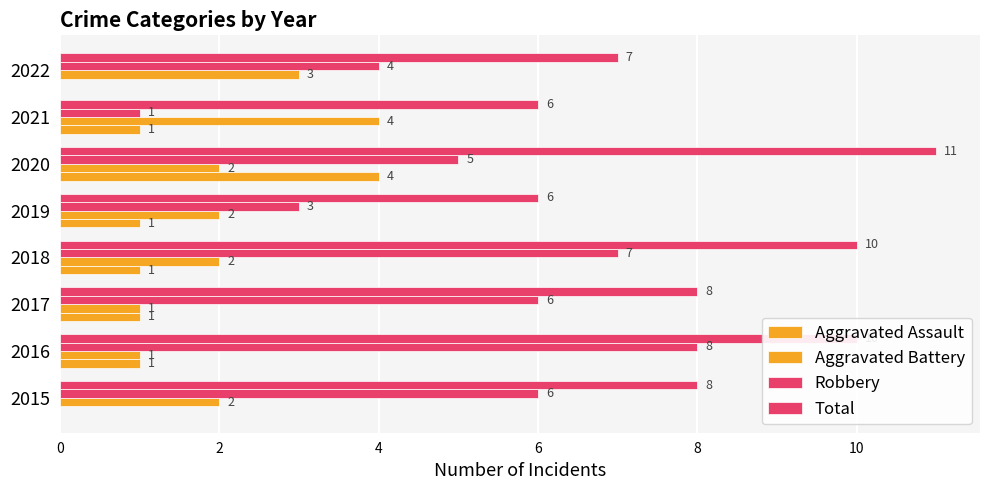

How many series are shown in this chart?

4